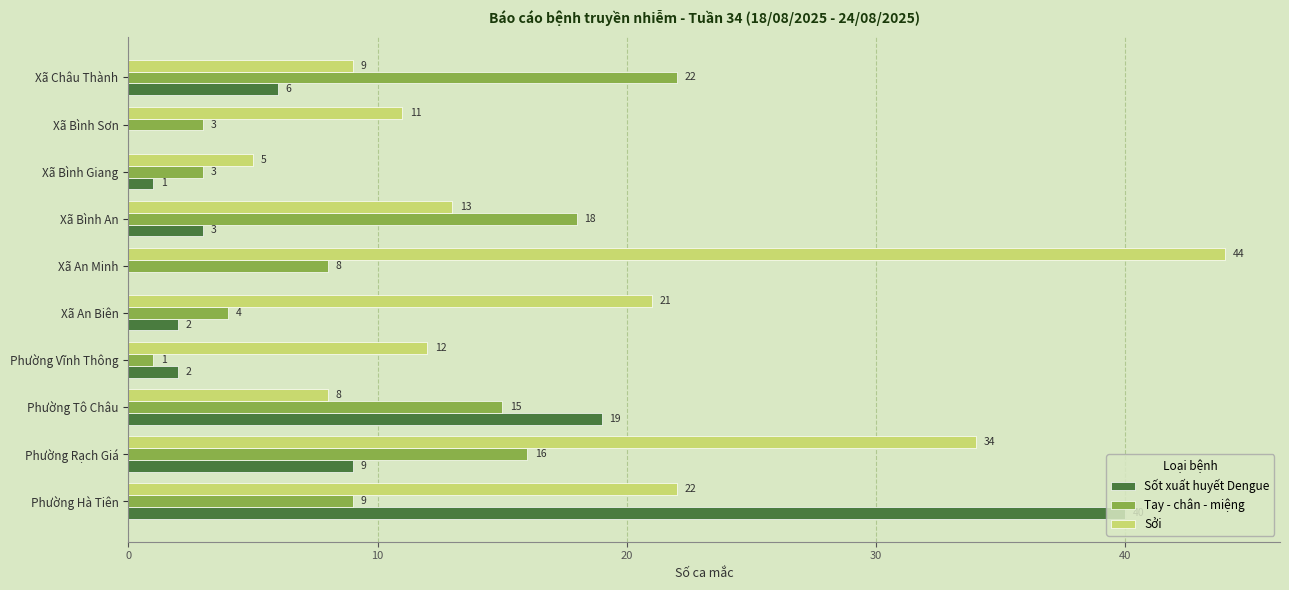

Where is Sởi nearest to the value 24?

Phường Hà Tiên